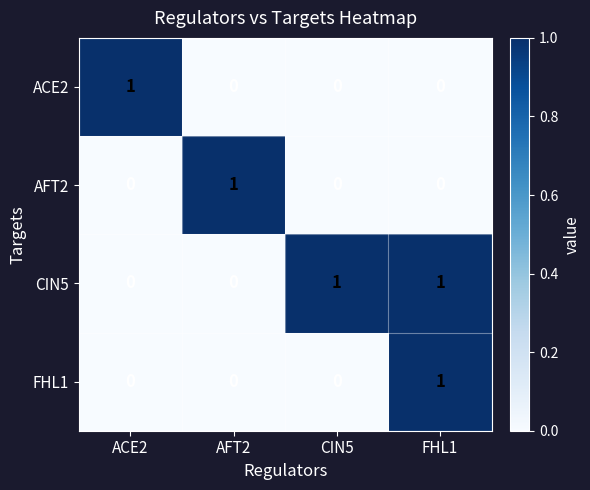

The ACE2 series shows 1 at AFT2. True or false?

False